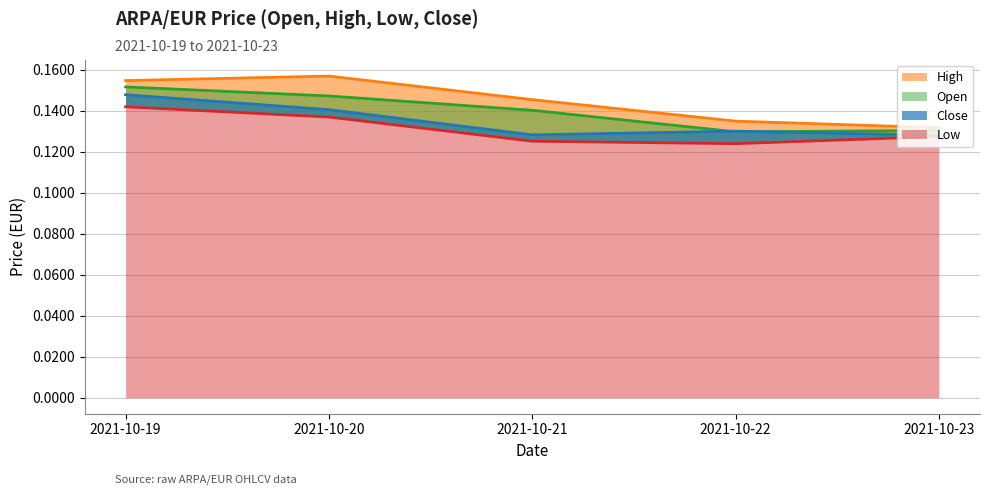

Which series changed the most between 2021-10-19 and 2021-10-23?

High